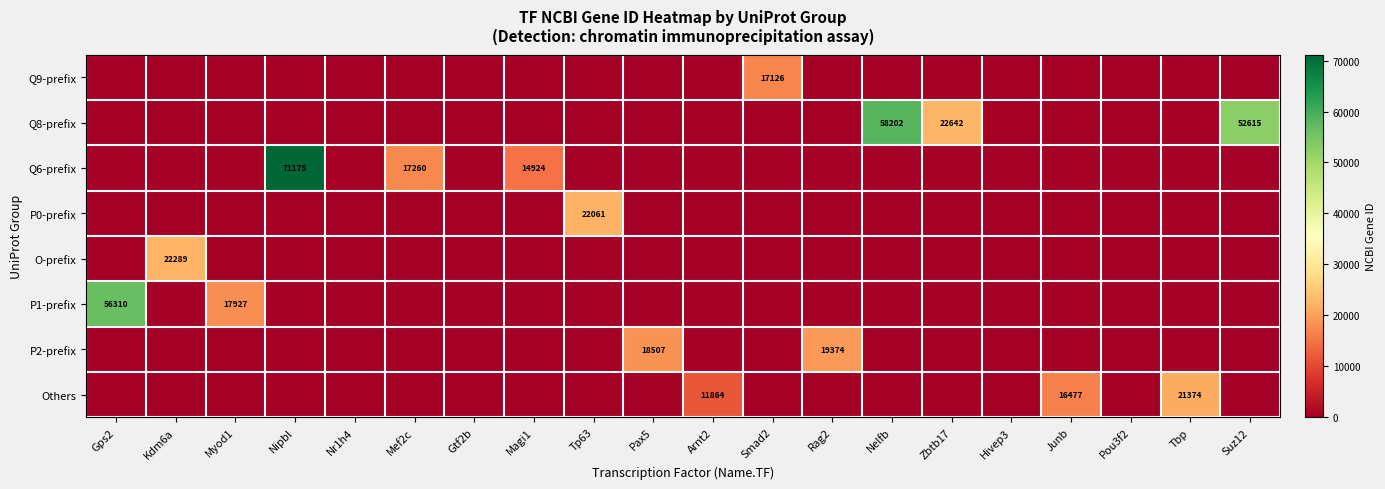

True or false: Q8-prefix has a value of 58202 at Nelfb.

True